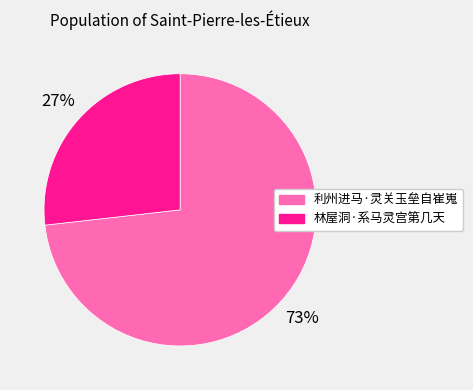

Count the number of slices in the pie.

2